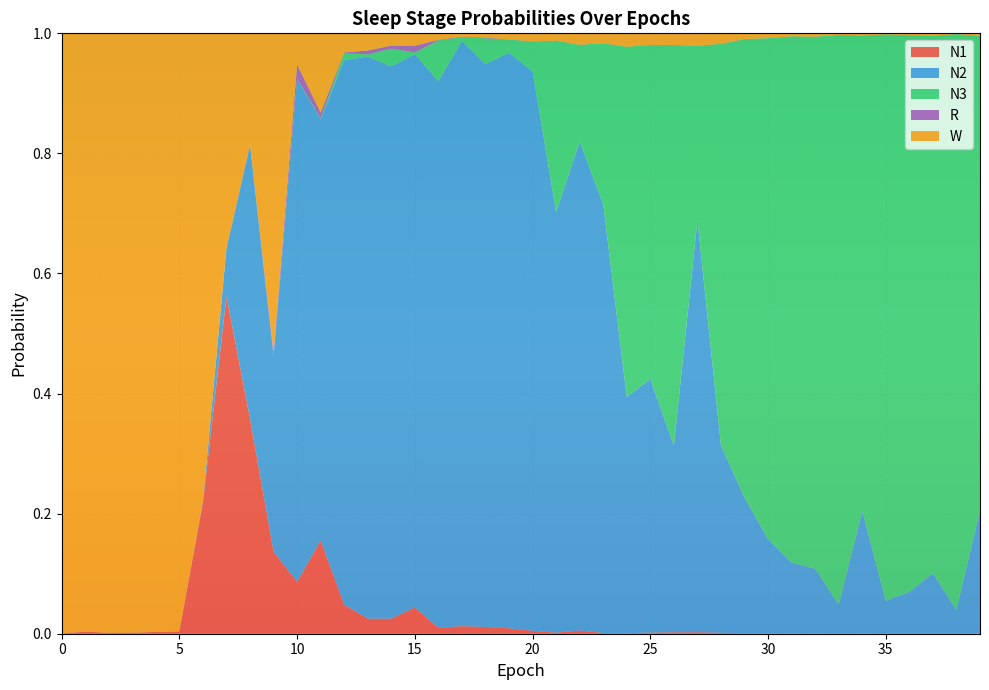

Reading right to left, extract all data points from this chart.

N1: 0.0	0.0	0.0	0.0	0.0	0.0	0.0	0.0	0.0	0.0	0.0	0.0	0.0	0.0	0.0	0.0	0.0	0.0	0.0	0.0	0.0	0.0	0.0	0.0	0.0	0.0	0.0	0.0	0.2	0.1	0.1	0.4	0.6	0.2	0.0	0.0	0.0	0.0	0.0	0.0
N2: 0.2	0.0	0.1	0.1	0.1	0.2	0.0	0.1	0.1	0.2	0.2	0.3	0.7	0.3	0.4	0.4	0.7	0.8	0.7	0.9	1.0	0.9	1.0	0.9	0.9	0.9	0.9	0.9	0.7	0.8	0.3	0.5	0.1	0.0	0.0	0.0	0.0	0.0	0.0	0.0
N3: 0.8	1.0	0.9	0.9	0.9	0.8	0.9	0.9	0.9	0.8	0.8	0.7	0.3	0.7	0.6	0.6	0.3	0.2	0.3	0.0	0.0	0.0	0.0	0.1	0.0	0.0	0.0	0.0	0.0	0.0	0.0	0.0	0.0	0.0	0.0	0.0	0.0	0.0	0.0	0.0
R: 0.0	0.0	0.0	0.0	0.0	0.0	0.0	0.0	0.0	0.0	0.0	0.0	0.0	0.0	0.0	0.0	0.0	0.0	0.0	0.0	0.0	0.0	0.0	0.0	0.0	0.0	0.0	0.0	0.0	0.0	0.0	0.0	0.0	0.0	0.0	0.0	0.0	0.0	0.0	0.0
W: 0.0	0.0	0.0	0.0	0.0	0.0	0.0	0.0	0.0	0.0	0.0	0.0	0.0	0.0	0.0	0.0	0.0	0.0	0.0	0.0	0.0	0.0	0.0	0.0	0.0	0.0	0.0	0.0	0.1	0.1	0.5	0.2	0.4	0.8	1.0	1.0	1.0	1.0	1.0	1.0